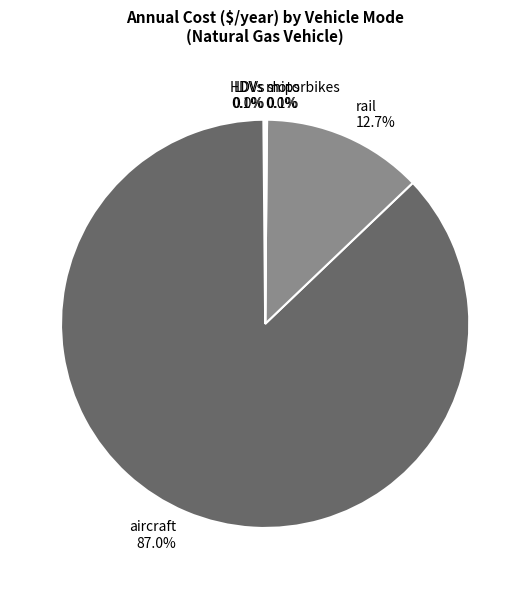

To the nearest percent, what percentage of the pie is rail?

13%